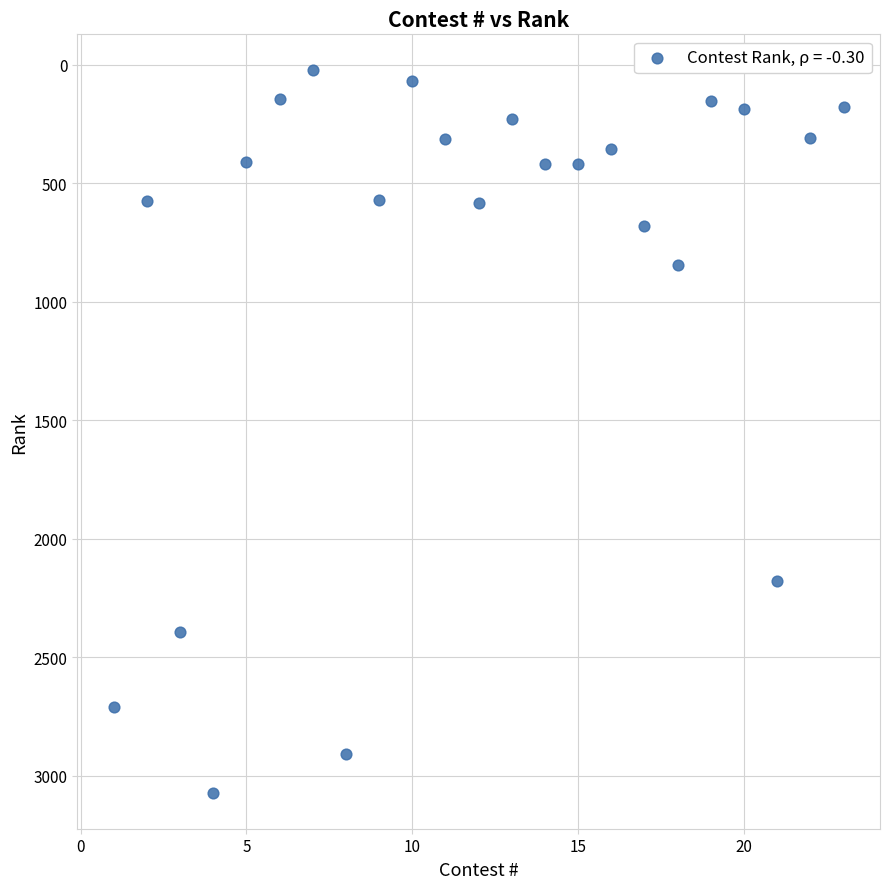

What Y value in the scatter plot is closest to 1547?

2179